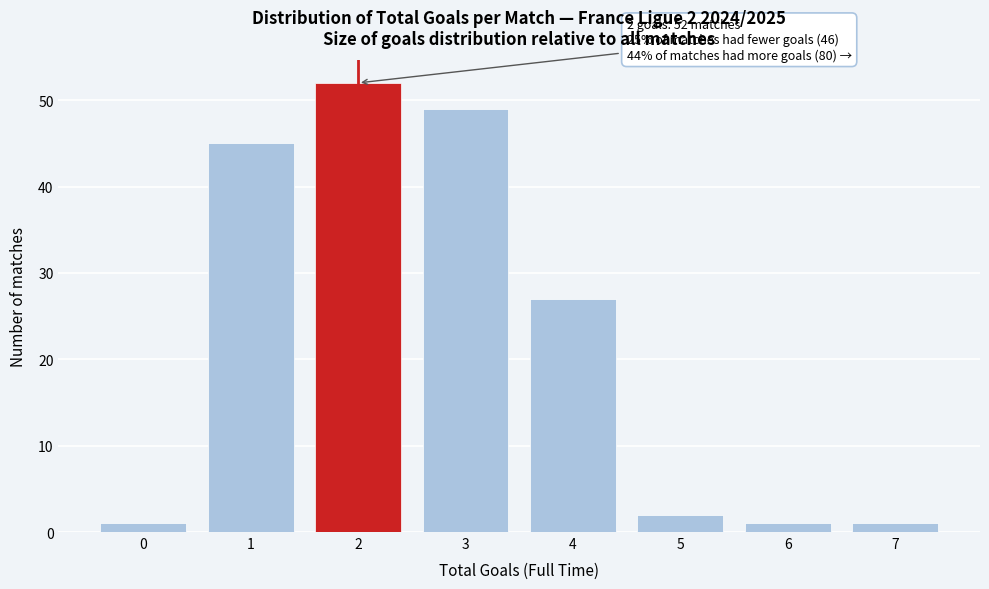

Which range on the x-axis has the tallest bar?

1.5 to 2.5